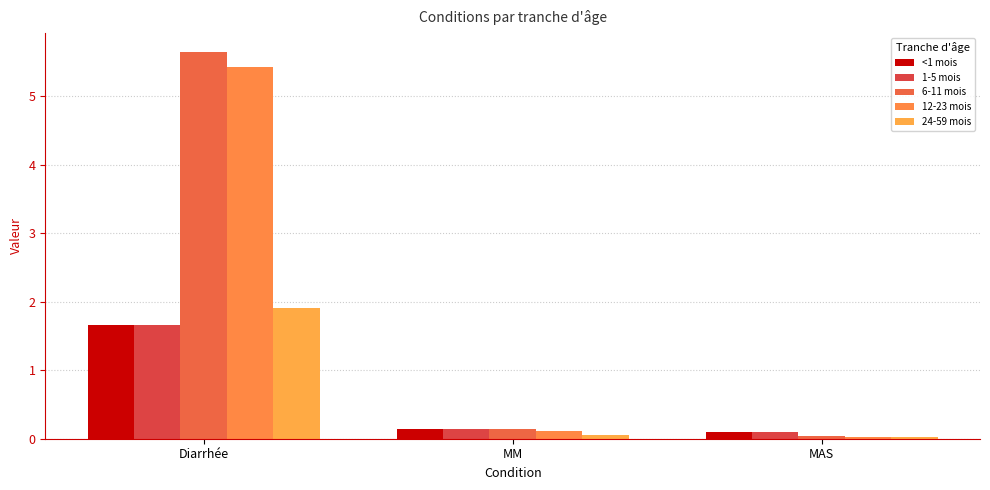

Which series changed the most between Diarrhée and MAS?

6-11 mois